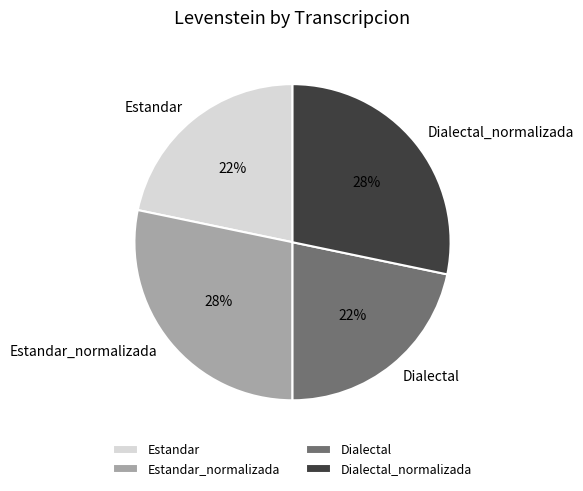

To the nearest percent, what is the combined percentage of Estandar_normalizada and Estandar?

50%